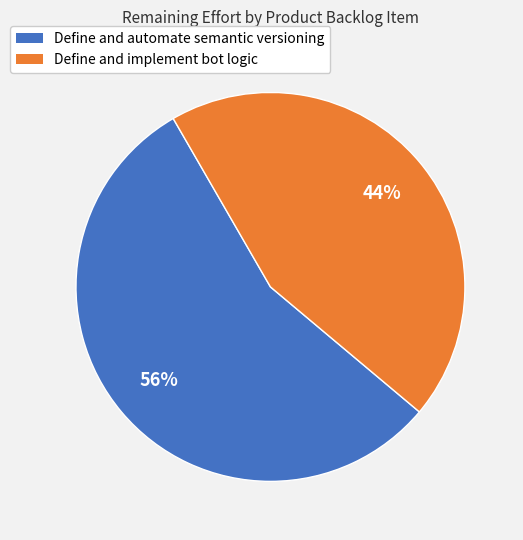

Does any single category account for the majority?

Yes